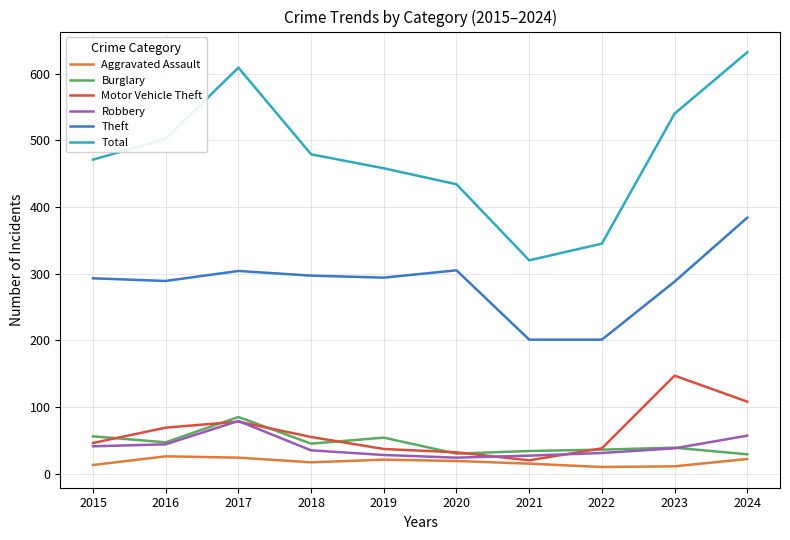

In Theft, how many points are higher than both neighbors (excluding endpoints)?

2